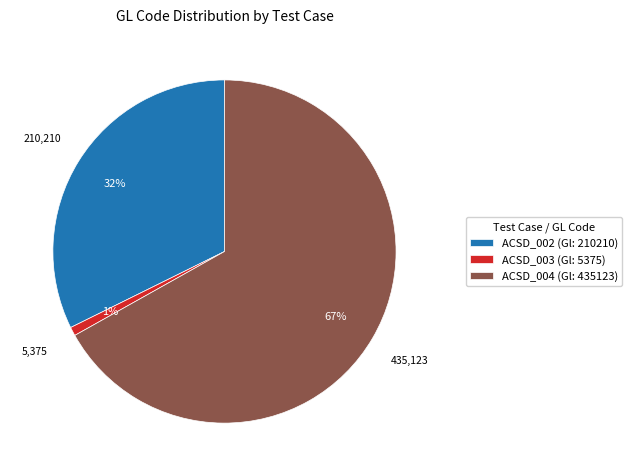

To the nearest percent, what percentage of the pie is ACSD_002 (Gl: 210210)?

32%